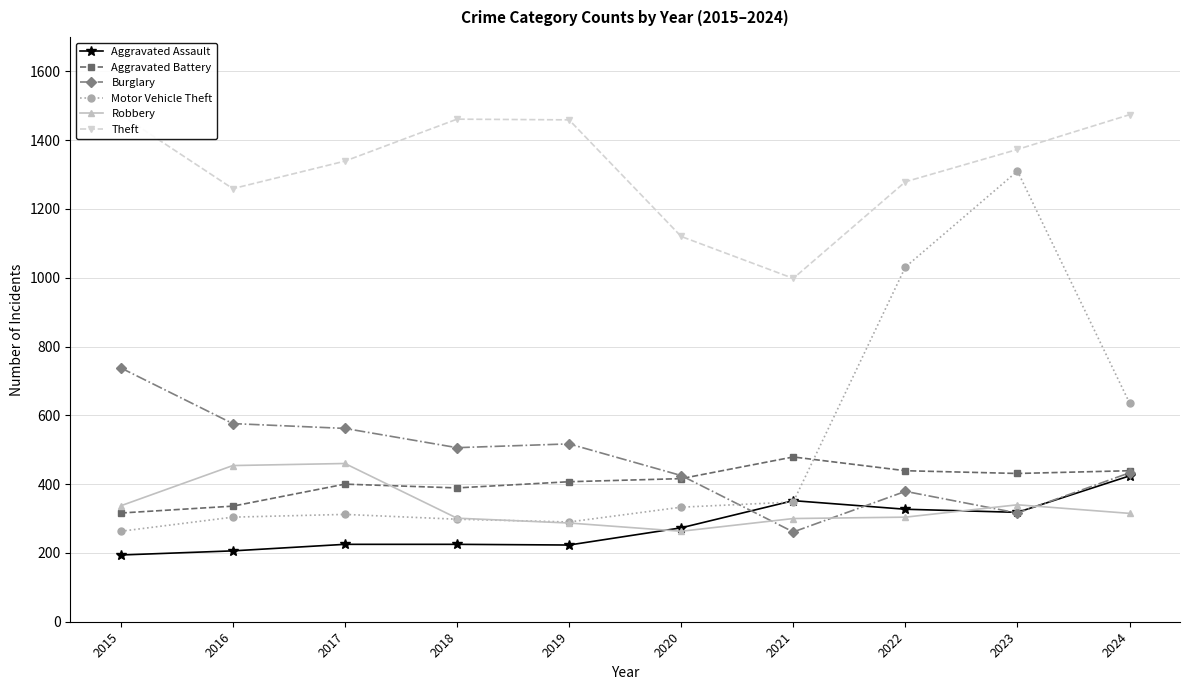

What is the total value across all series at 2023?

4088